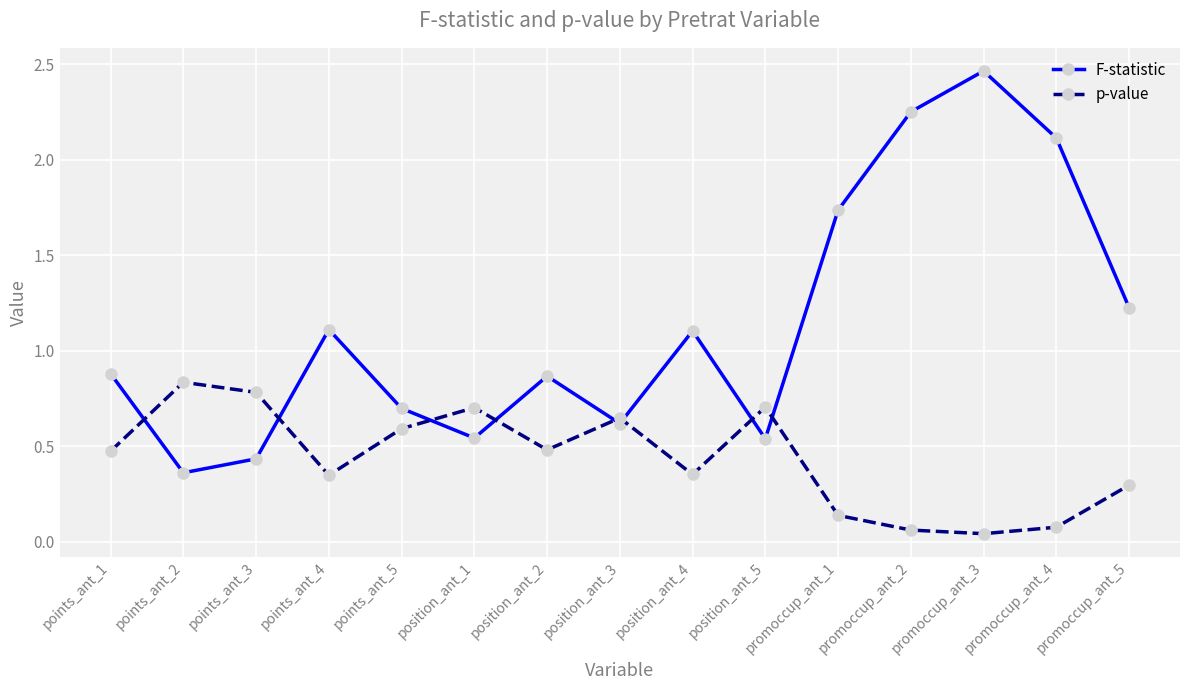

How many interior local peaks does the p-value series have?

4